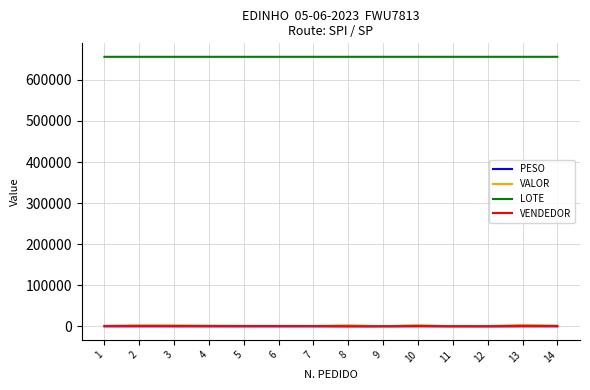

What is the greatest value displayed?

656220.0